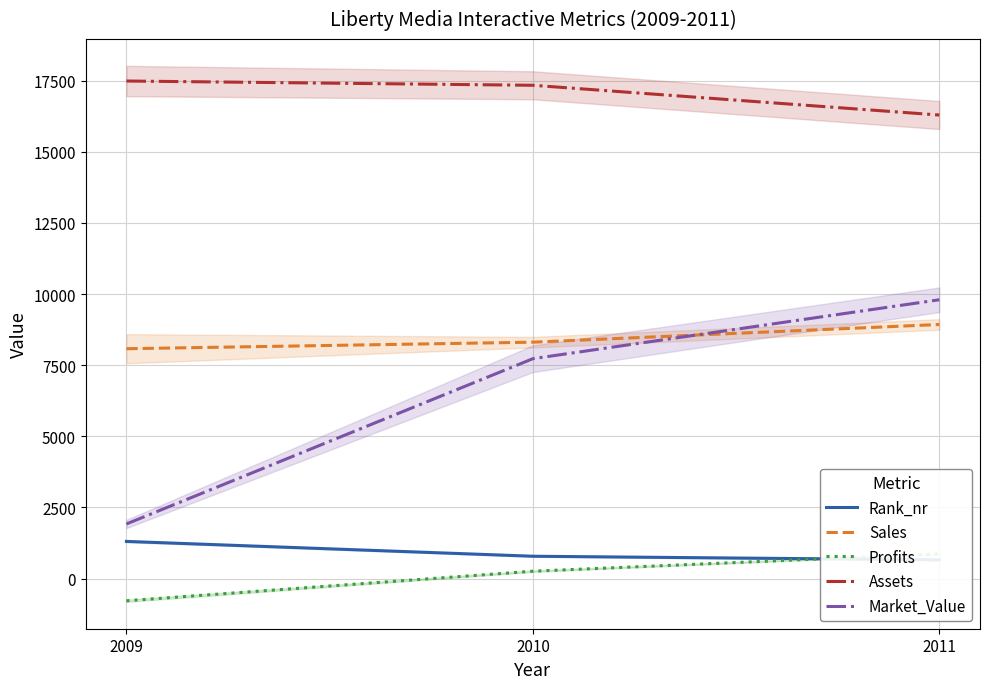

Which label corresponds to the largest value in the chart?

2009